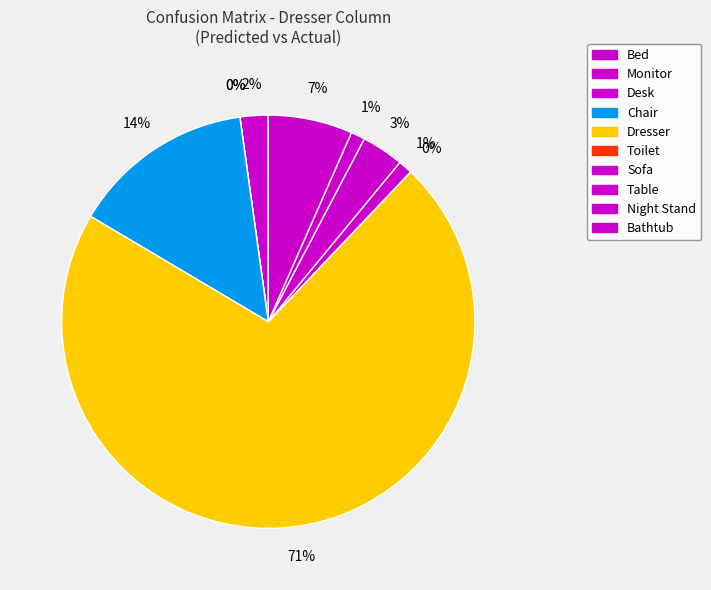

How many slices are in this pie chart?

10